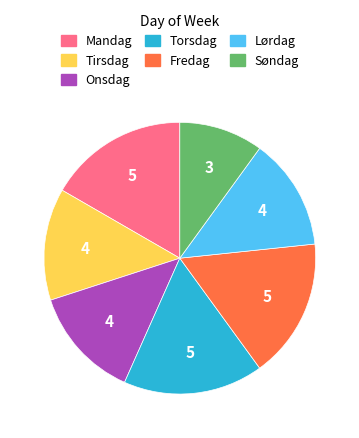

Count the number of slices in the pie.

7